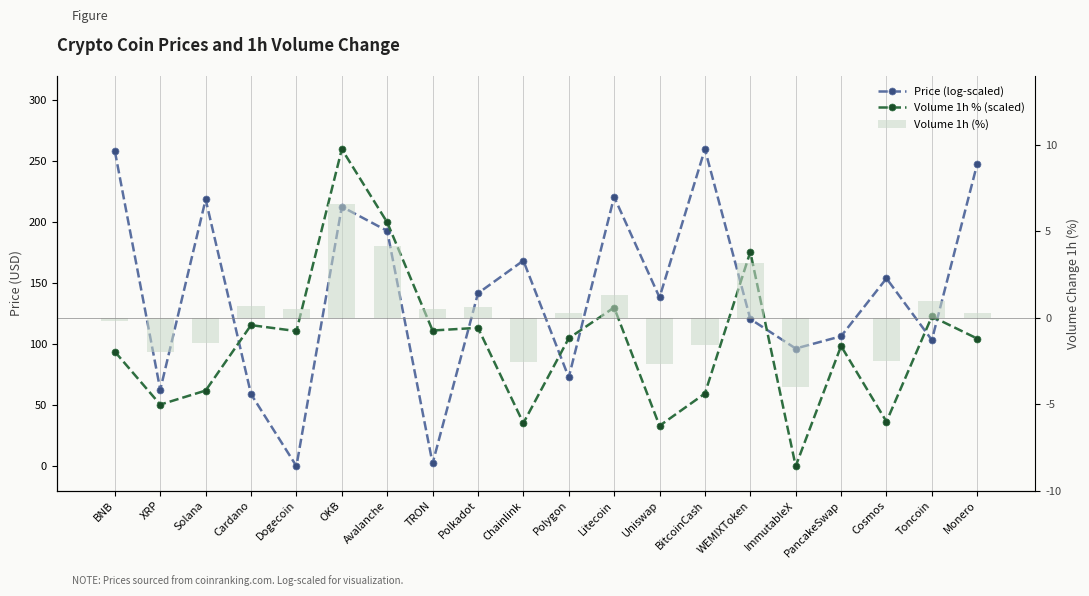

List the series in order of their overall mean, highest first.

Price (log-scaled), Volume 1h % (scaled), Volume 1h (%)